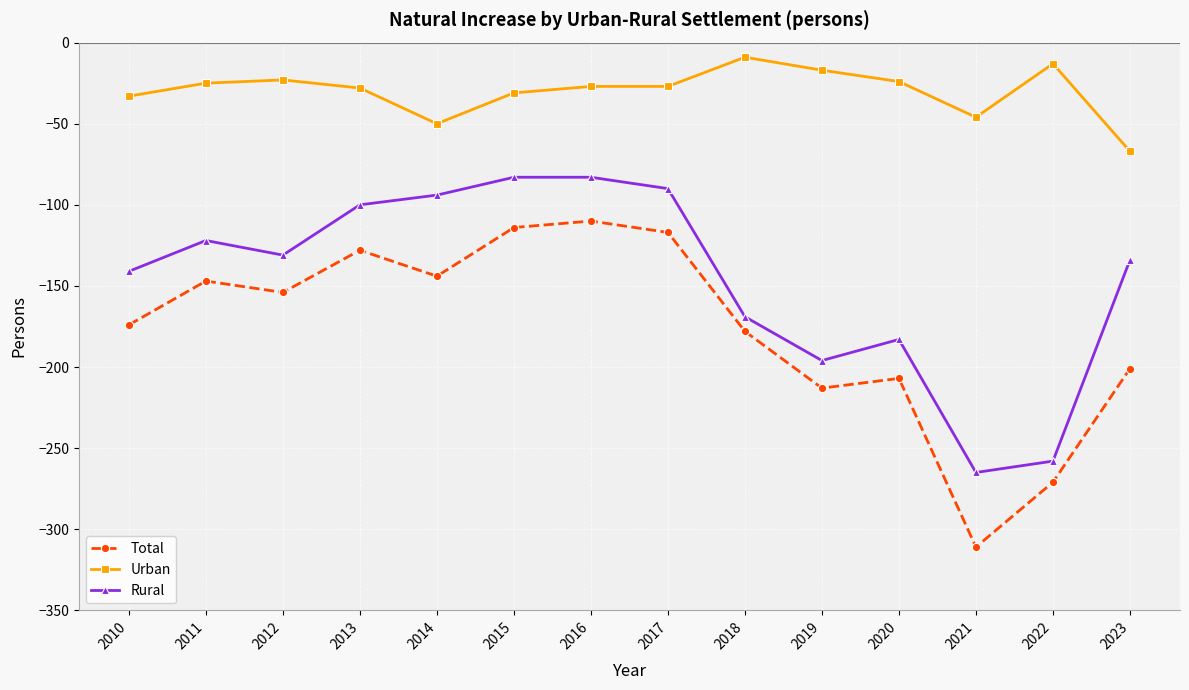

True or false: Rural has a value of -155 at 2013.

False